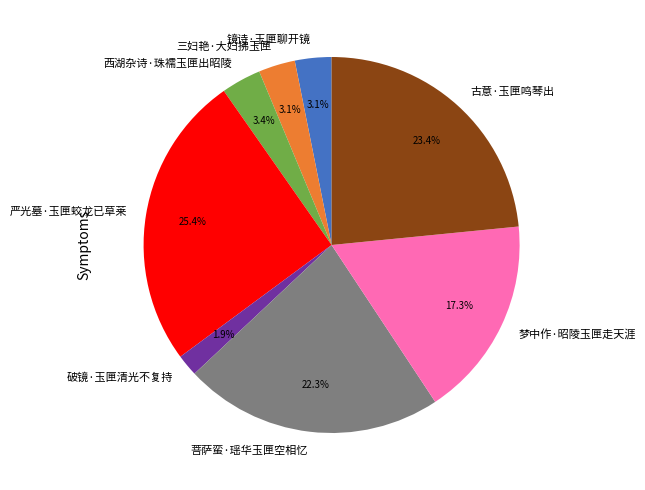

To the nearest percent, what is the difference between the largest and smallest slice percentages?

24%